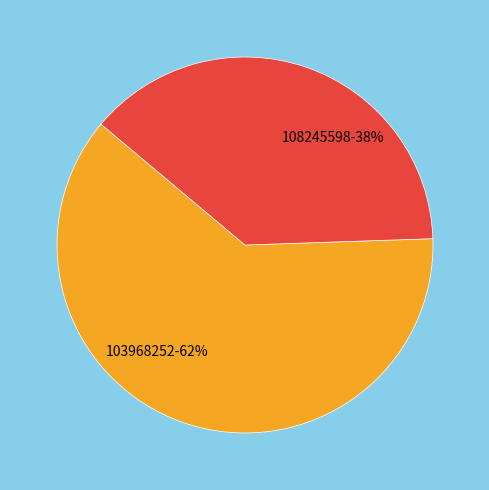

To the nearest percent, what is the average slice percentage?

50%